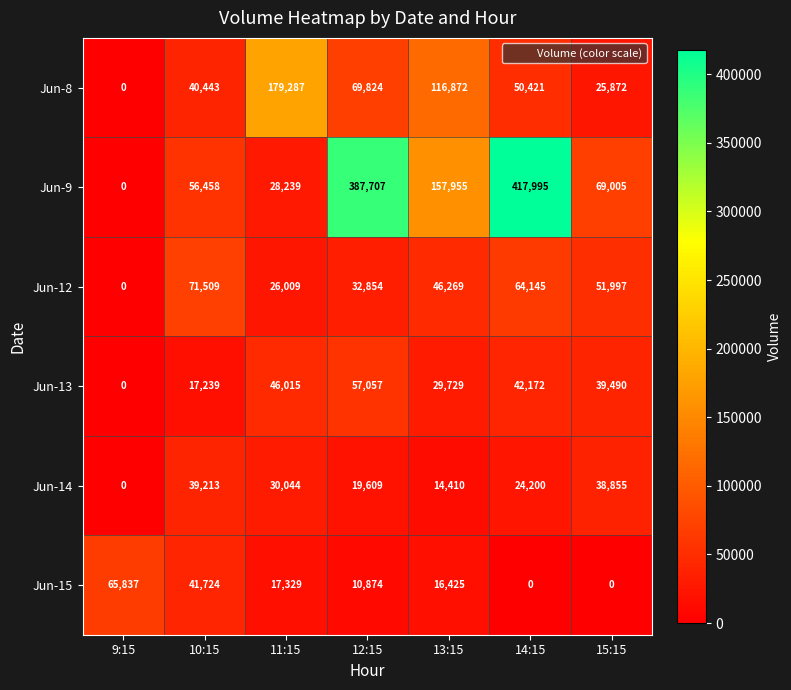

Is it true that Jun-15 equals 0 at 15:15?

True